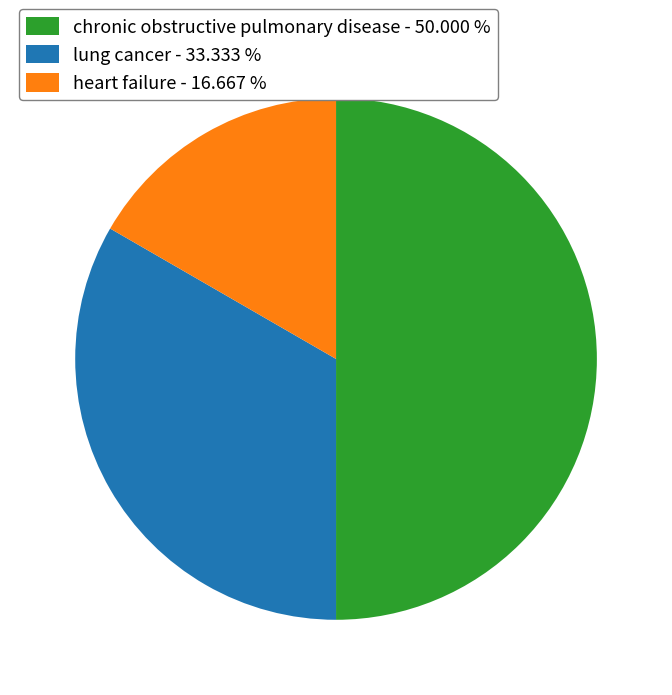

How many slices are in this pie chart?

3